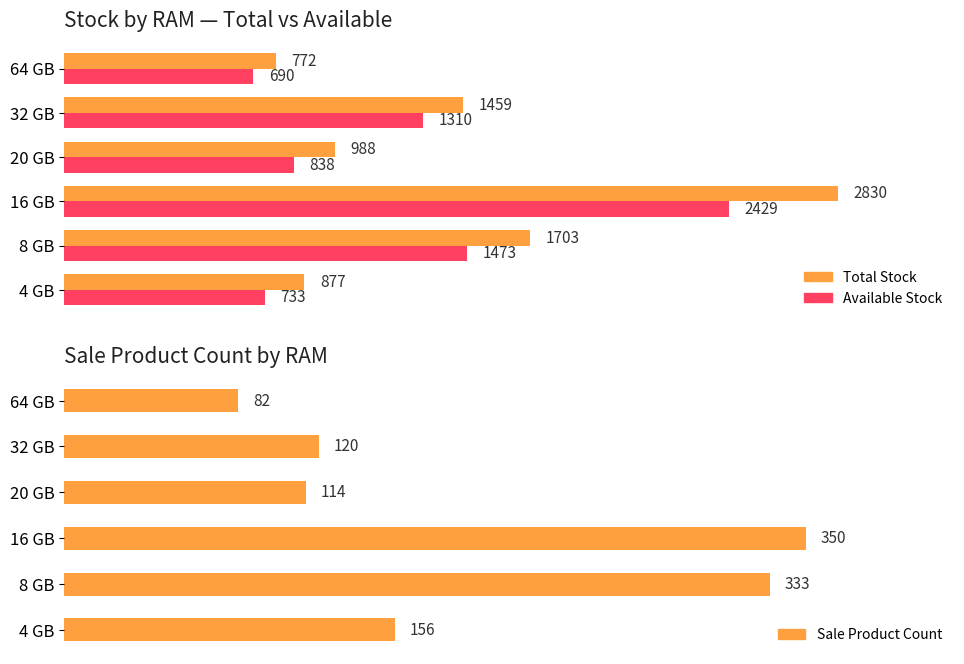

What is the difference between the maximum and second lowest values in the Available Stock series?

1696